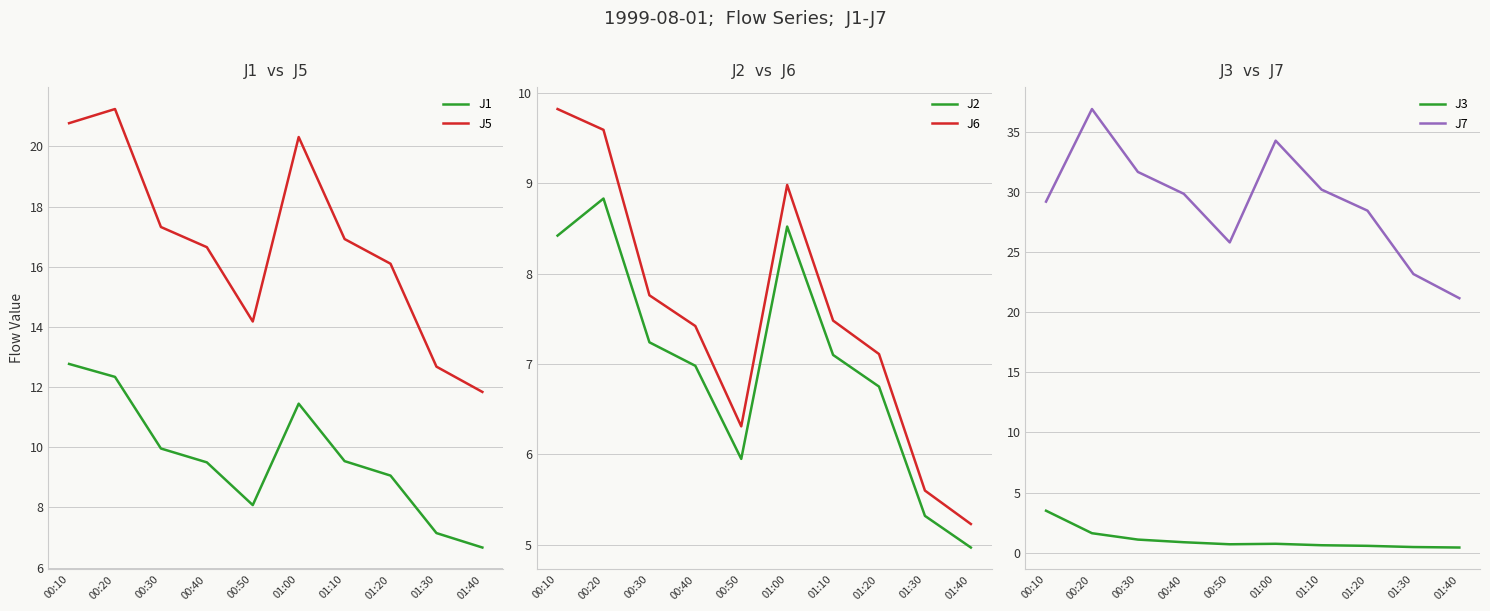

Which series has the largest total across all categories?

J7